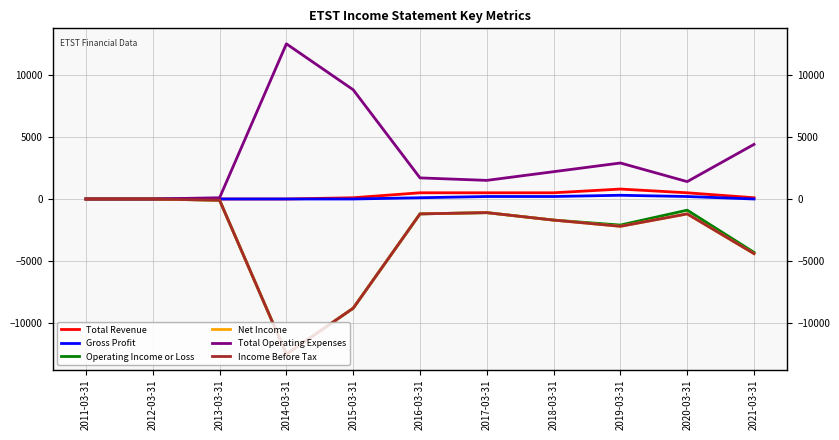

True or false: Total Revenue and Total Operating Expenses cross at least once.

False